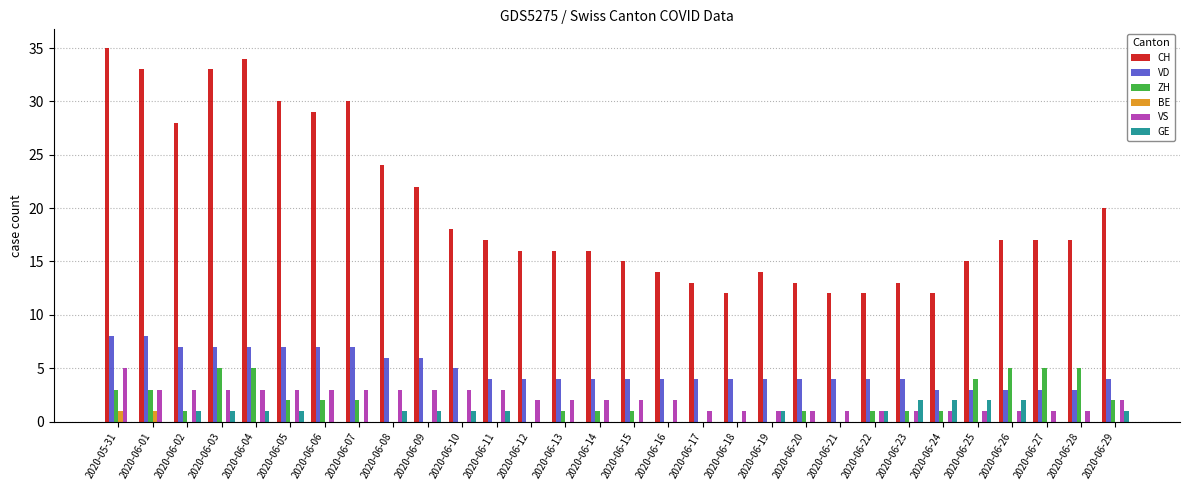

How many groups of bars are there?

30